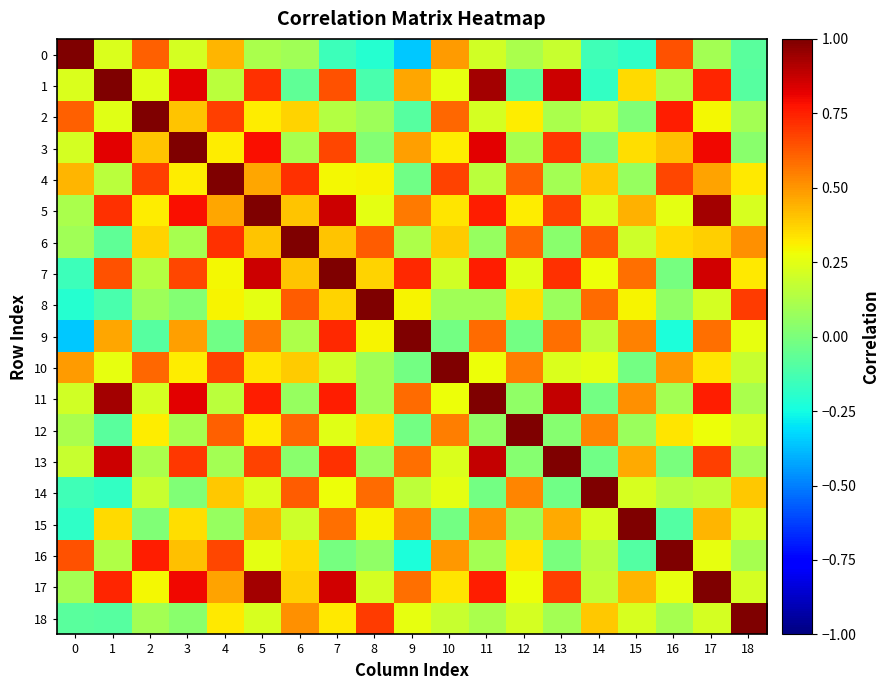

Between 3 and 1, which is larger?

1